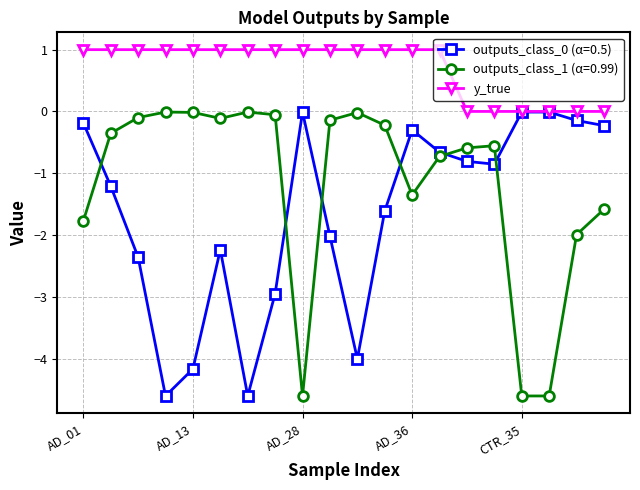

True or false: outputs_class_0 (α=0.5) has more than 2 interior local peaks.

True